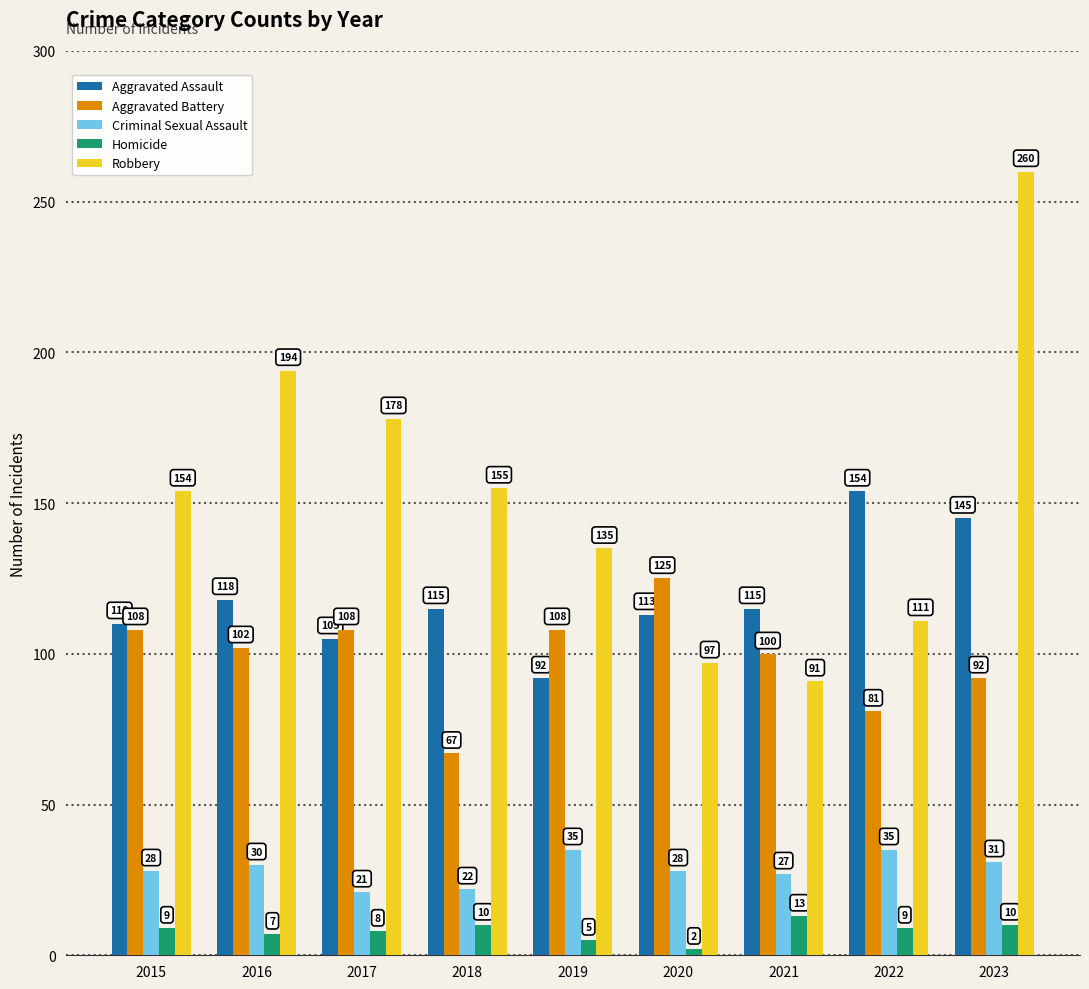

Read the Criminal Sexual Assault value at 2018.

22